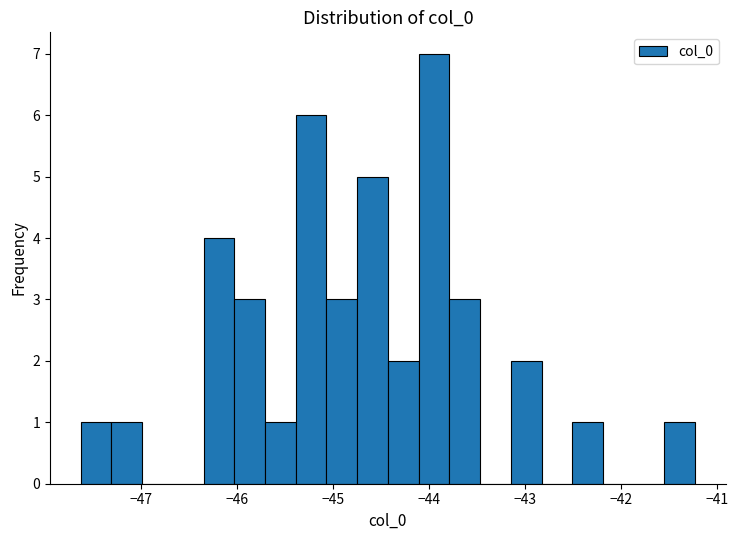

Read against the x-axis, roughly where is the centre of the tallest bar?

-44.0